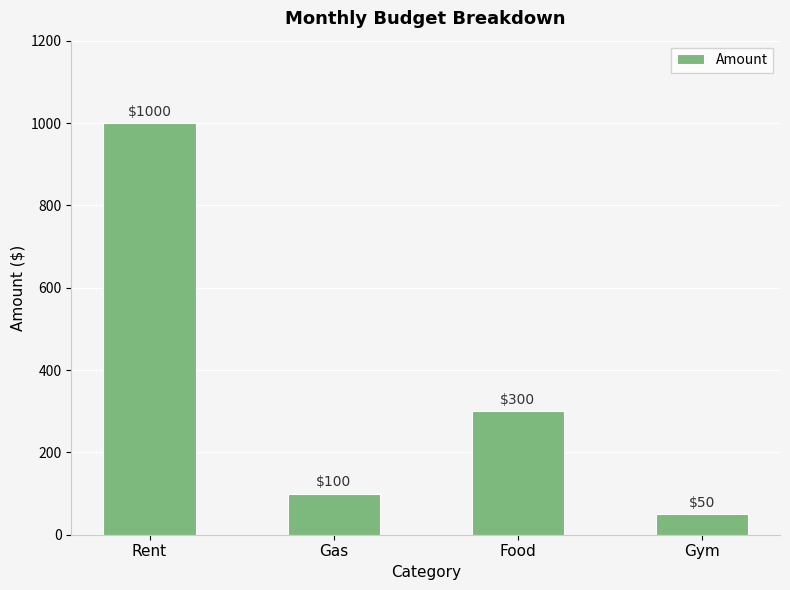

How many categories are shown in the chart?

4